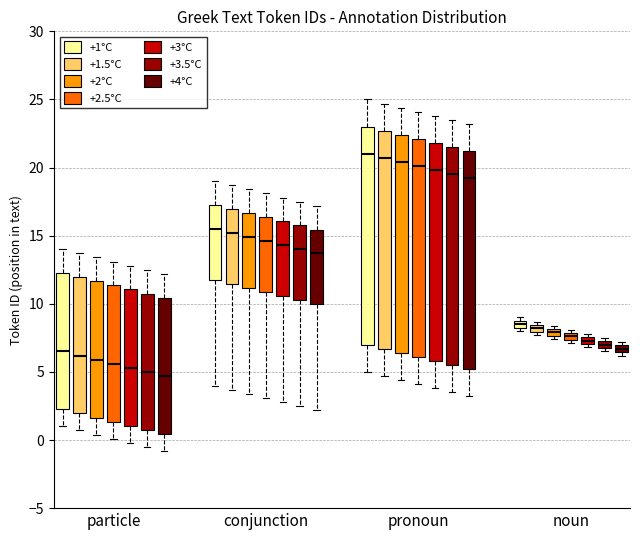

Where is the upper edge of the box for particle (+4°C) on the y-axis? The values are not printed on the chart, so give them approximately, as read against the axis.

10.5